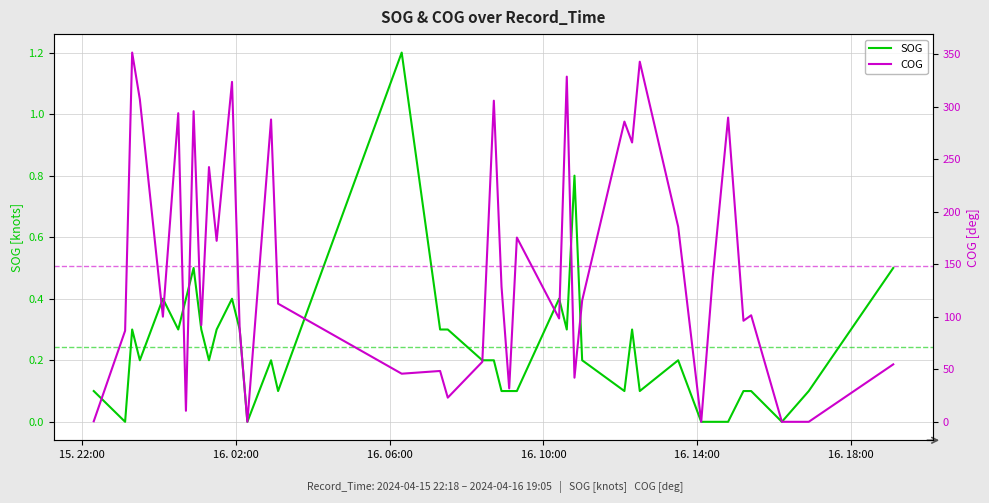

What is the highest value of the SOG series?

1.2